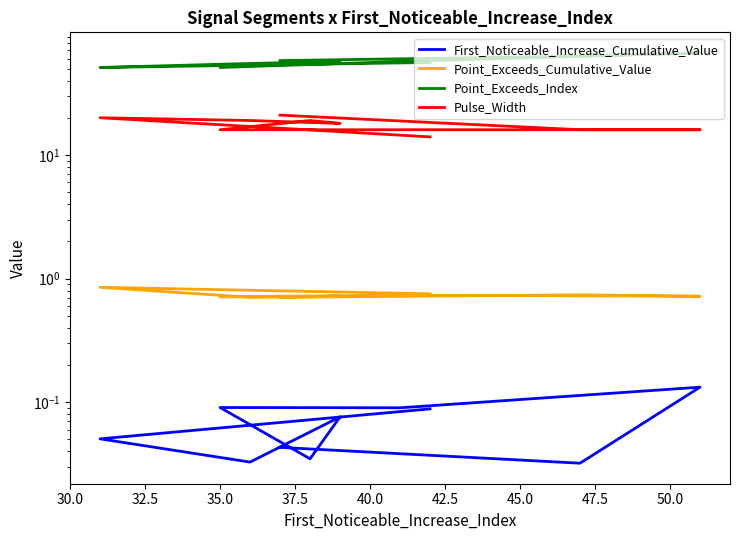

True or false: Pulse_Width and First_Noticeable_Increase_Cumulative_Value cross at least once.

False